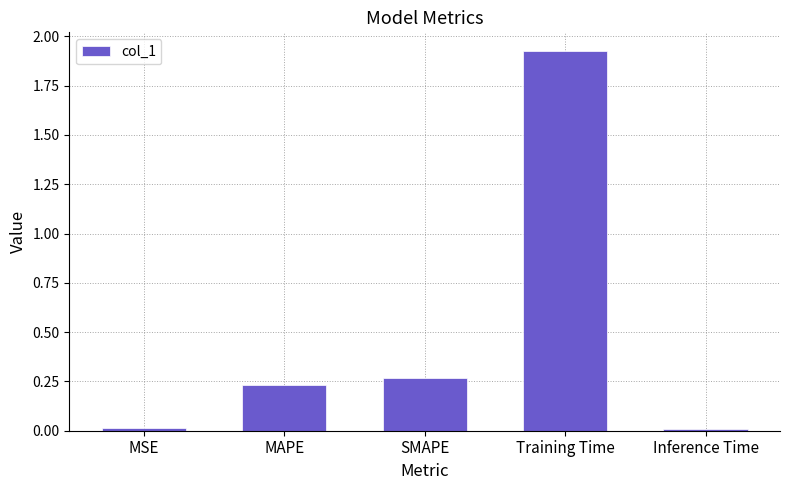

What is the sum of all values?

2.4